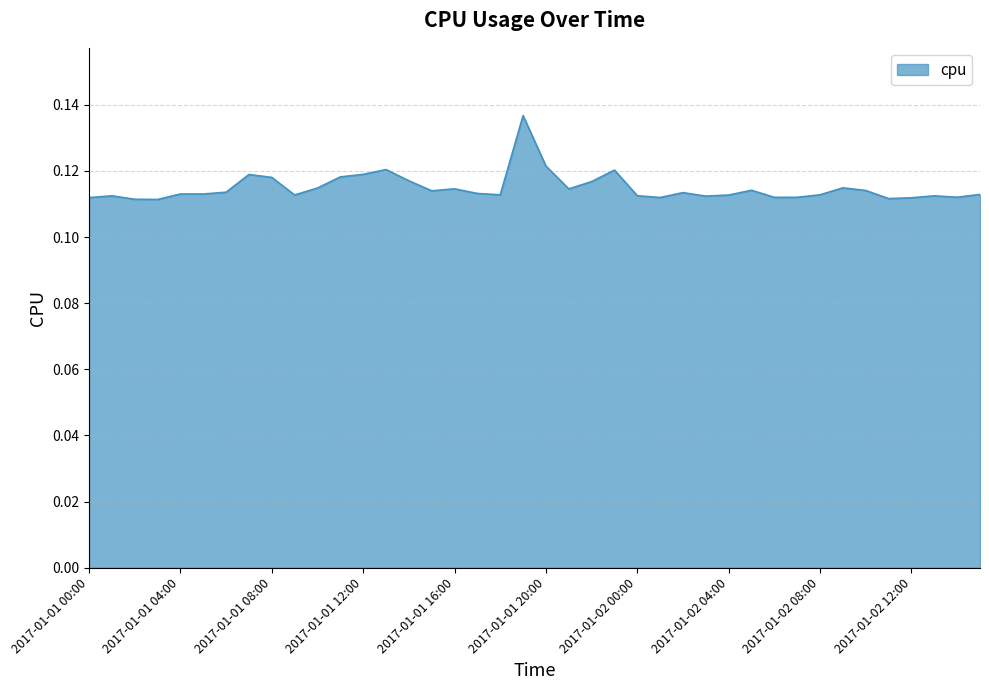

Rank the categories by value from lowest to highest.

2017-01-01 03:00, 2017-01-01 02:00, 2017-01-02 11:00, 2017-01-02 12:00, 2017-01-01 00:00, 2017-01-02 01:00, 2017-01-02 06:00, 2017-01-02 07:00, 2017-01-02 14:00, 2017-01-02 03:00, 2017-01-01 01:00, 2017-01-02 13:00, 2017-01-02 00:00, 2017-01-02 04:00, 2017-01-01 09:00, 2017-01-01 18:00, 2017-01-02 08:00, 2017-01-02 15:00, 2017-01-01 05:00, 2017-01-01 04:00, 2017-01-01 17:00, 2017-01-02 02:00, 2017-01-01 06:00, 2017-01-01 15:00, 2017-01-02 10:00, 2017-01-02 05:00, 2017-01-01 21:00, 2017-01-01 16:00, 2017-01-01 10:00, 2017-01-02 09:00, 2017-01-01 22:00, 2017-01-01 14:00, 2017-01-01 08:00, 2017-01-01 11:00, 2017-01-01 07:00, 2017-01-01 12:00, 2017-01-01 23:00, 2017-01-01 13:00, 2017-01-01 20:00, 2017-01-01 19:00